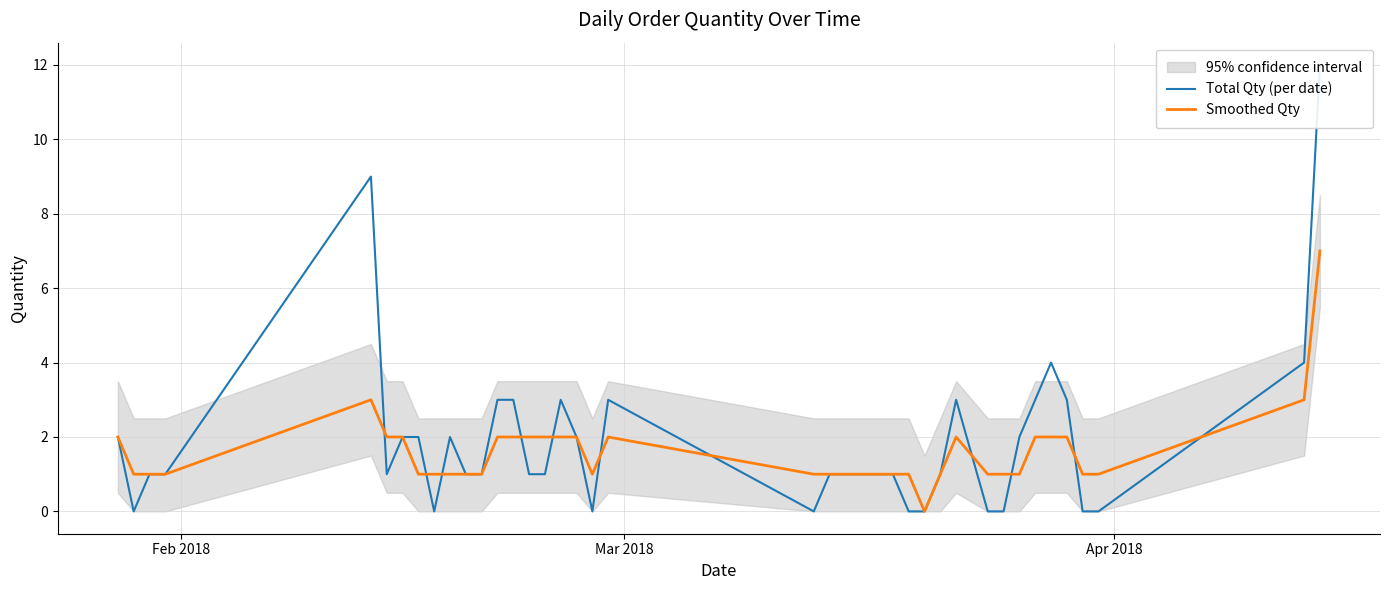

Which category has the lowest value across all series?

Mar 2018